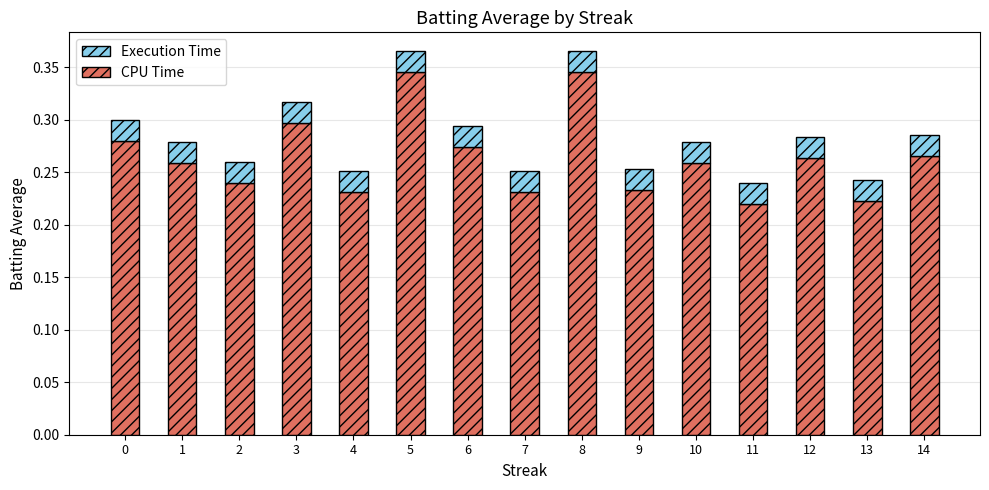

The value of CPU Time at 0 is 0.1. True or false?

False